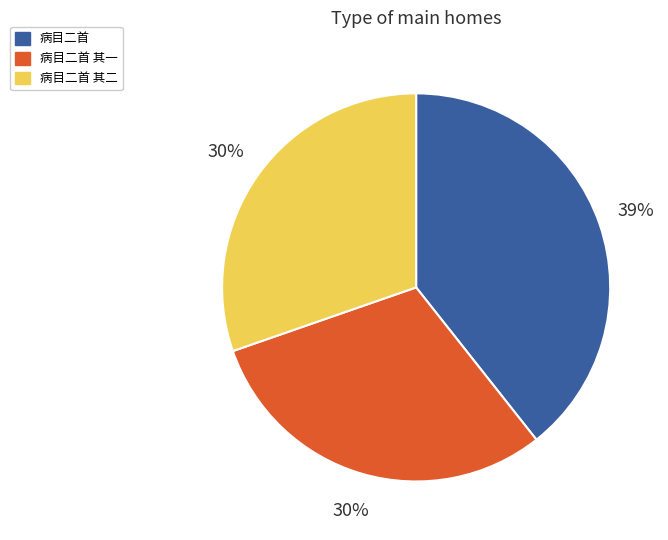

How many slices are in this pie chart?

3